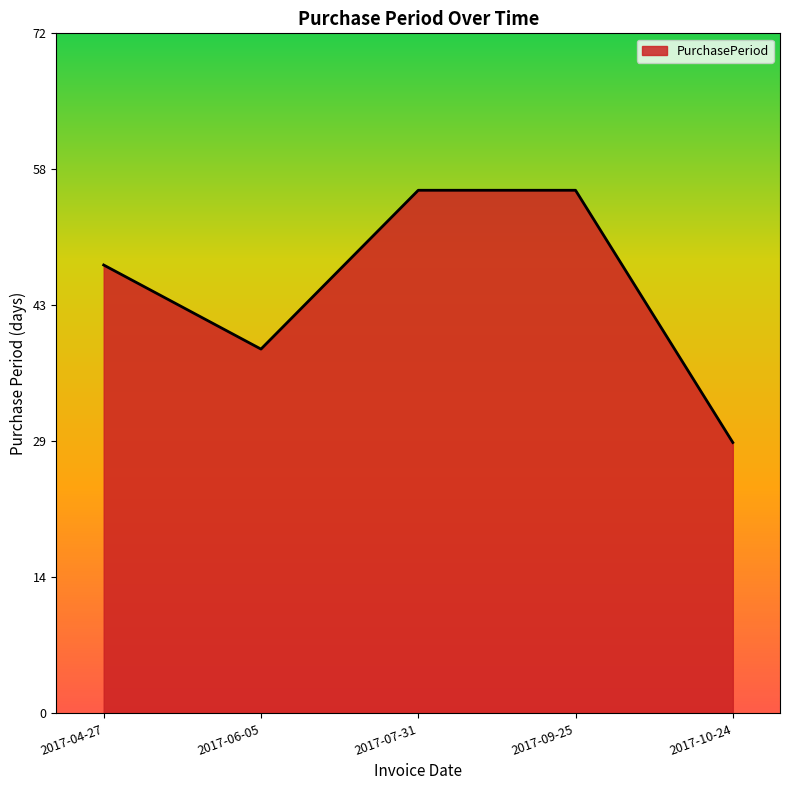

Which has a higher value, 2017-10-24 or 2017-04-27?

2017-04-27